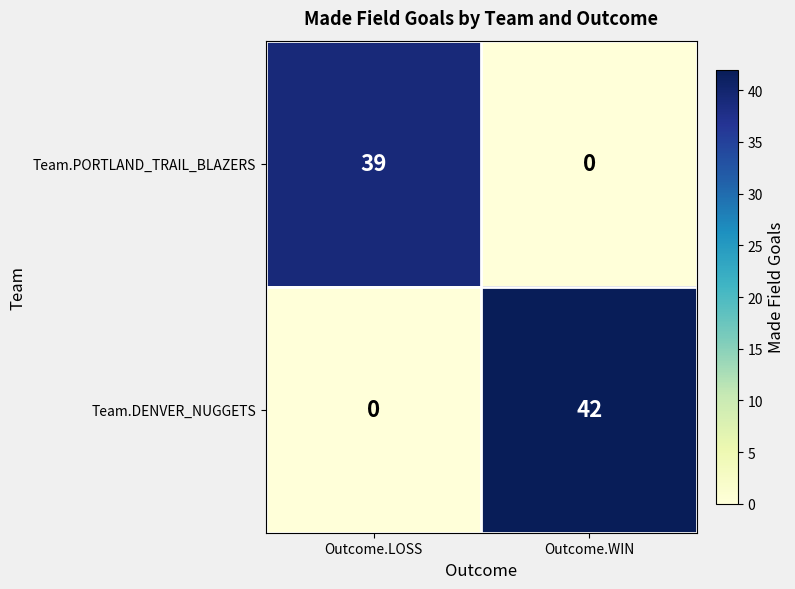

Rank the series by their average value, from highest to lowest.

Team.DENVER_NUGGETS, Team.PORTLAND_TRAIL_BLAZERS